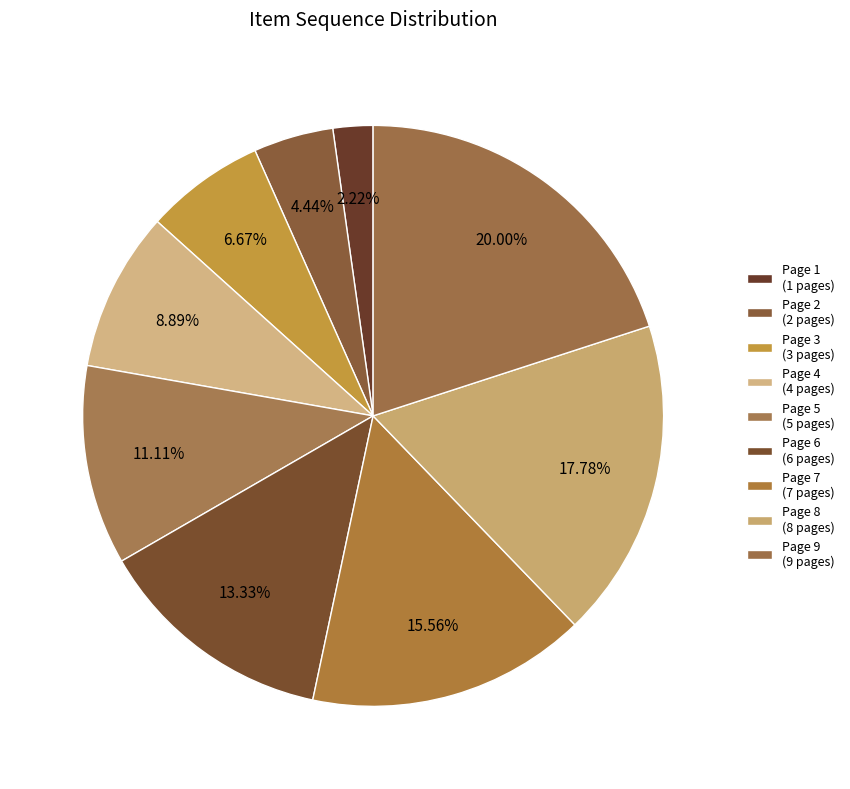

Does any single category account for the majority?

No